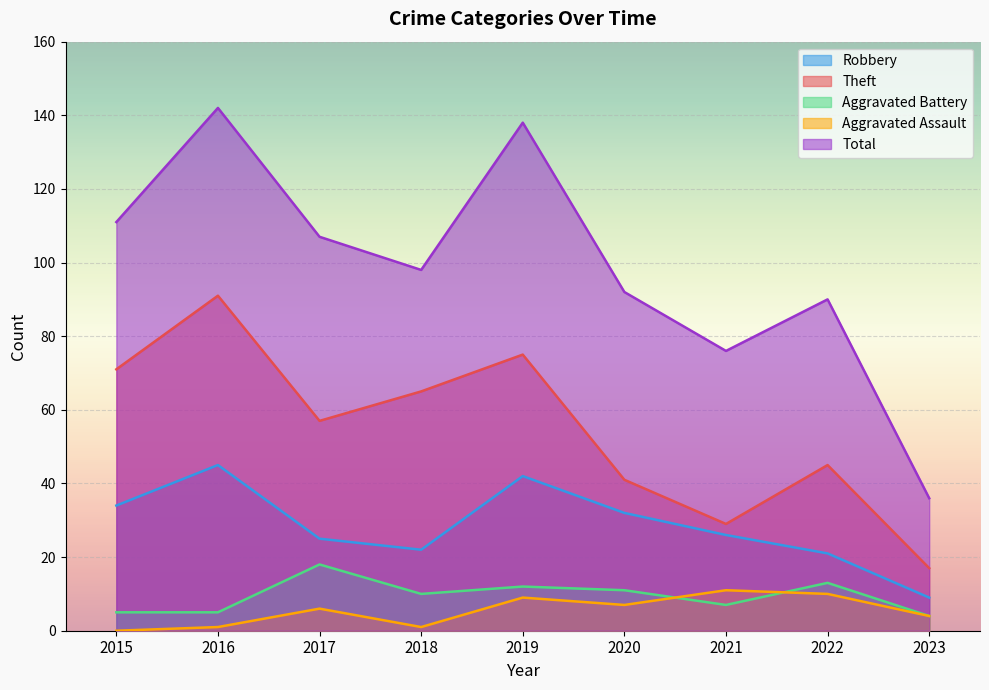

What is the value of the Aggravated Battery point at the 9th from the left?

4